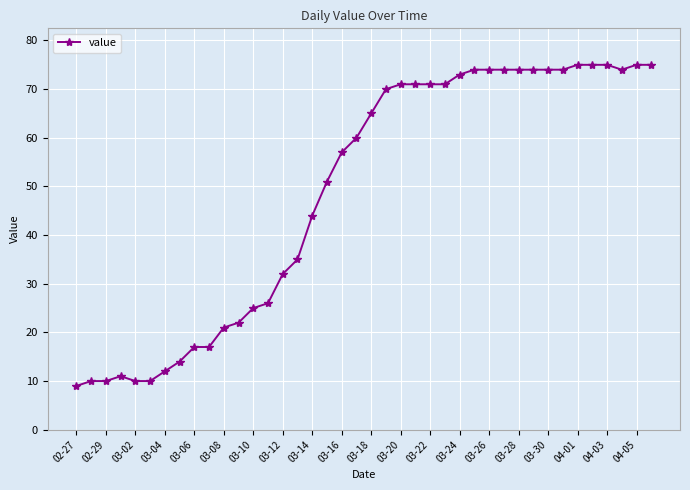

What is the maximum value shown in the chart?

75